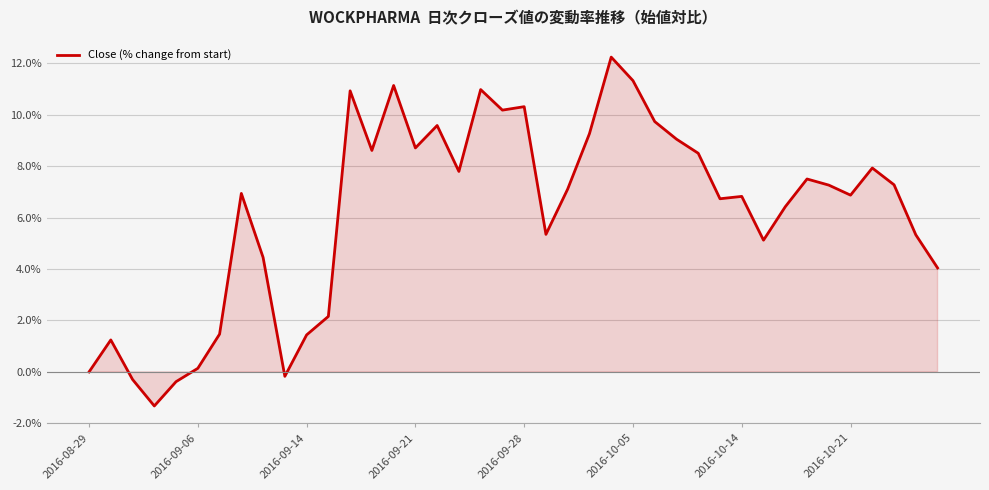

What is the greatest value displayed?

12.2